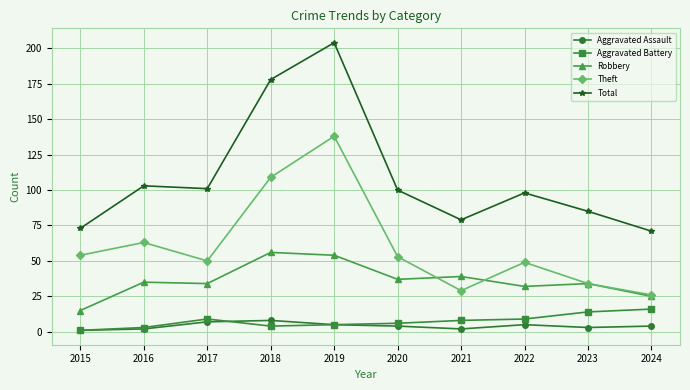

True or false: Aggravated Assault has a value of 2 at 2016.

True